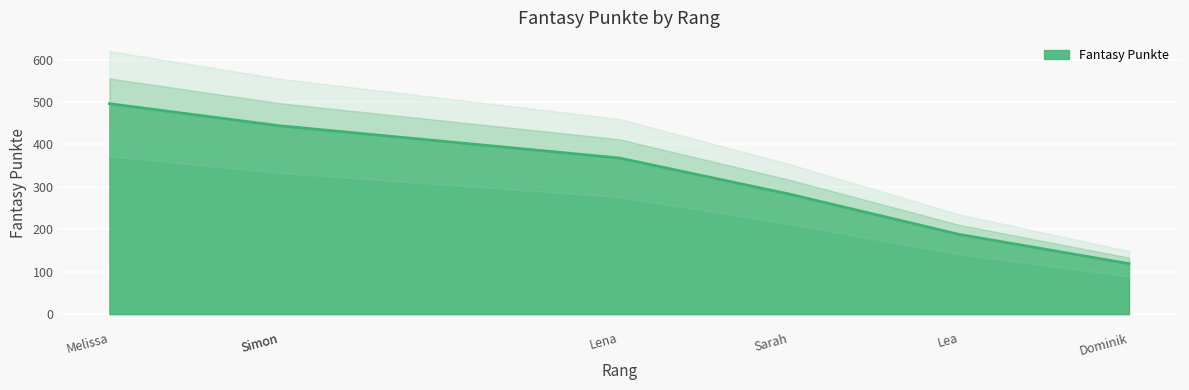

The chart shows a value of 371 at Sarah. True or false?

False